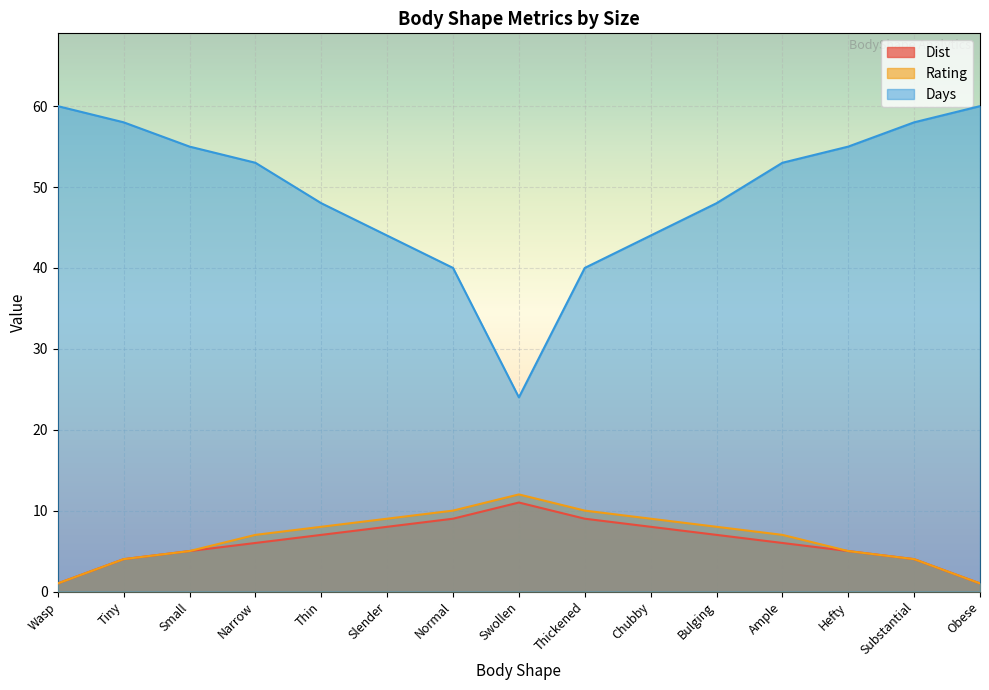

List the labels in order of Rating value, largest first.

Swollen, Normal, Thickened, Slender, Chubby, Thin, Bulging, Narrow, Ample, Small, Hefty, Tiny, Substantial, Wasp, Obese